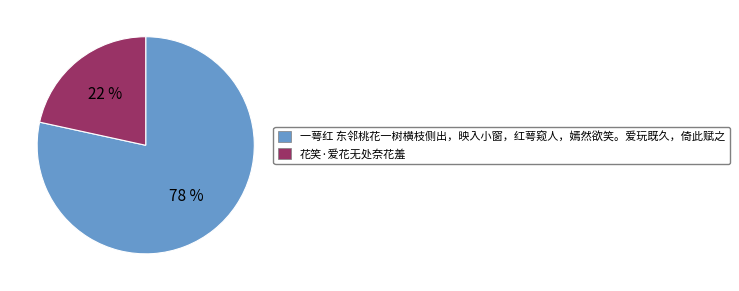

To the nearest percent, what is the combined percentage of 一萼红 东邻桃花一树横枝侧出，映入小窗，红萼窥人，嫣然欲笑。爱玩既久，倚此赋之 and 花笑·爱花无处奈花羞?

100%